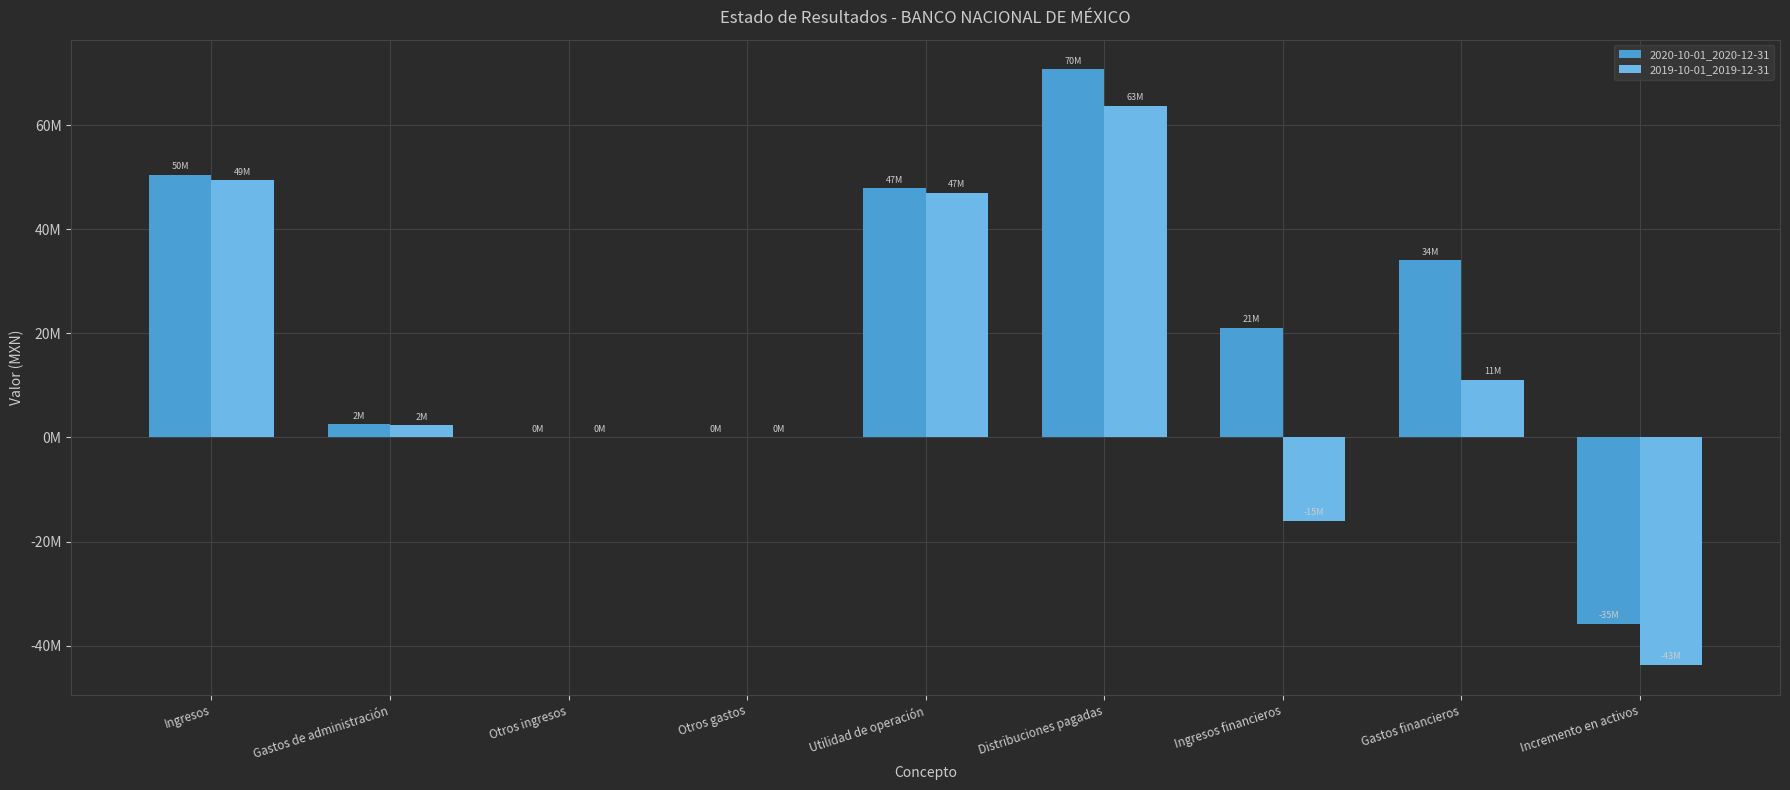

What is the label of the 1st bar from the left?

Ingresos